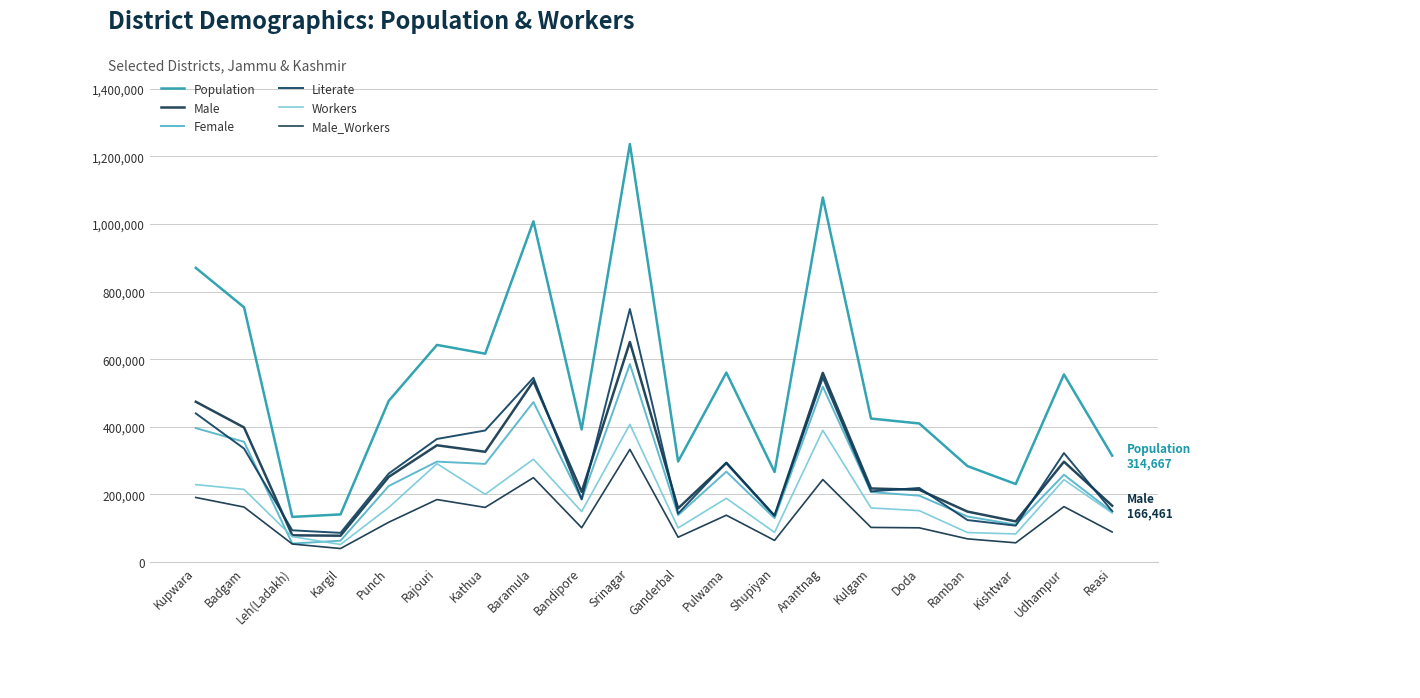

Which series has the largest range (max minus min)?

Population